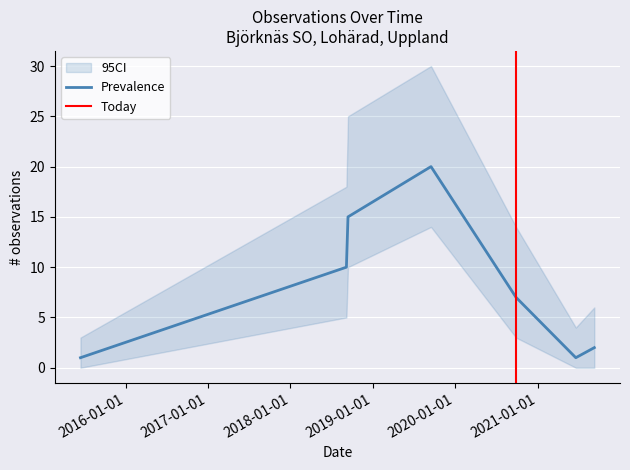

Where does the Observations per date series first go above 7?

2018-09-06